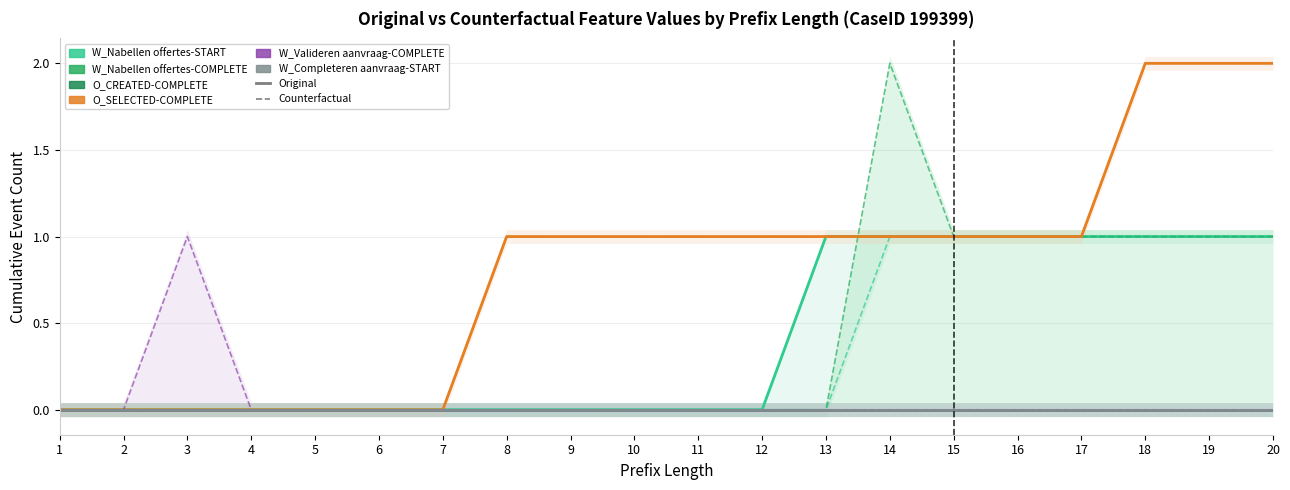

True or false: W_Completeren aanvraag-START has a value of 0 at 11.

True